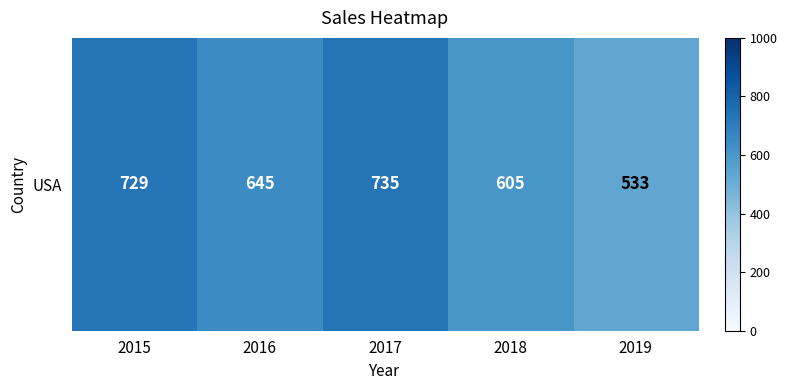

Approximately how many times larger is the value at 2016 compared to 2017?

0.9